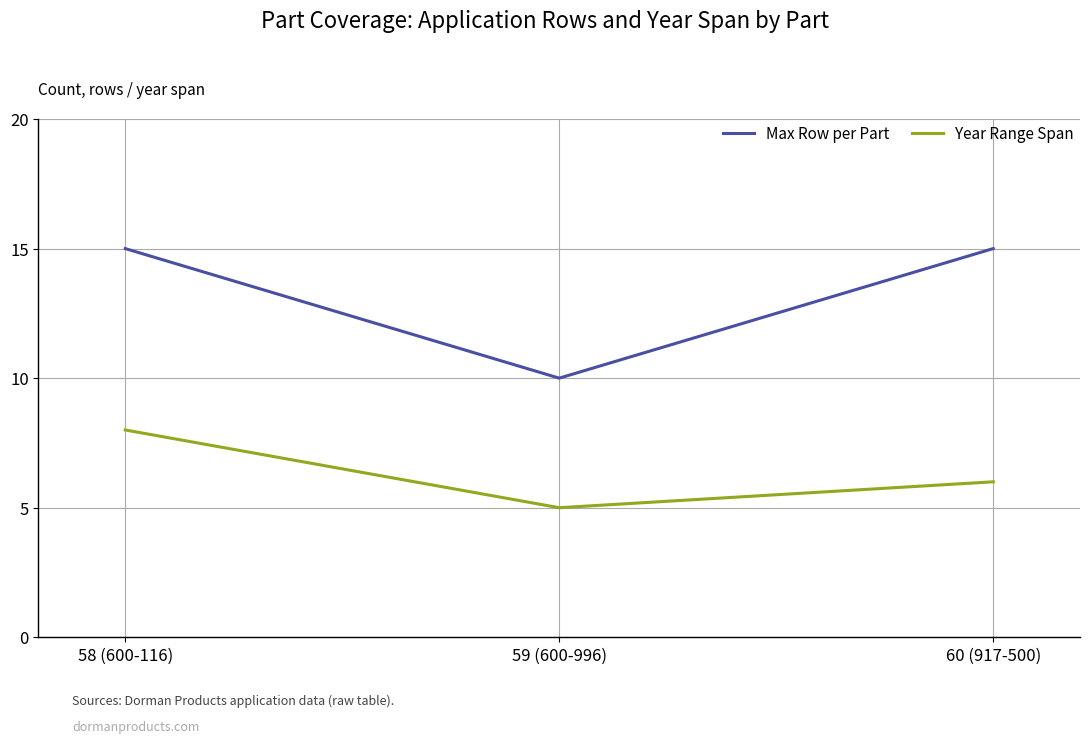

Which series has the widest spread of values?

Max Row per Part